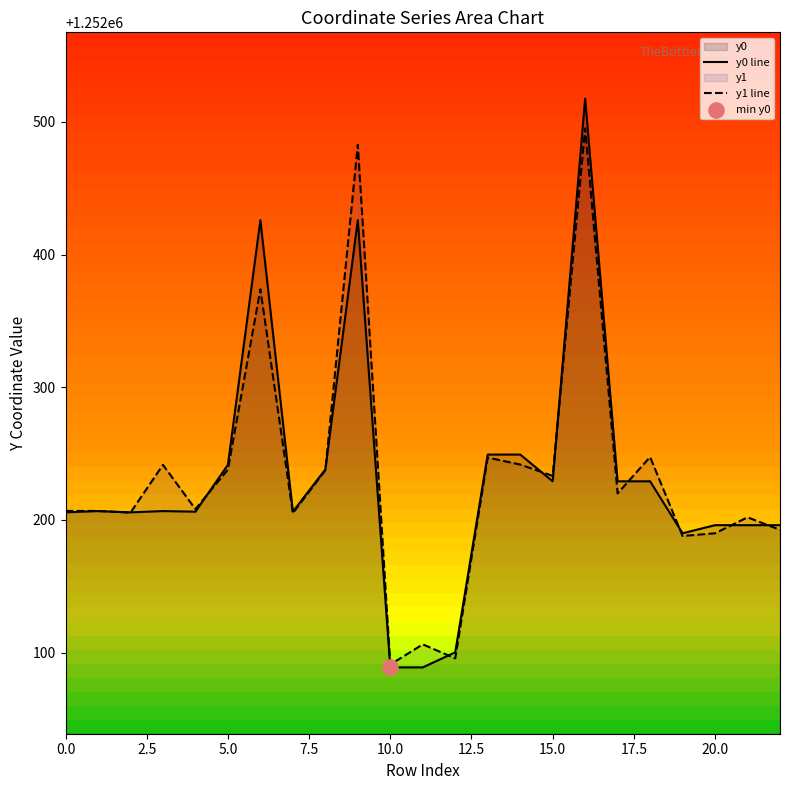

At how many categories does at least one series exceed 1252264?

3